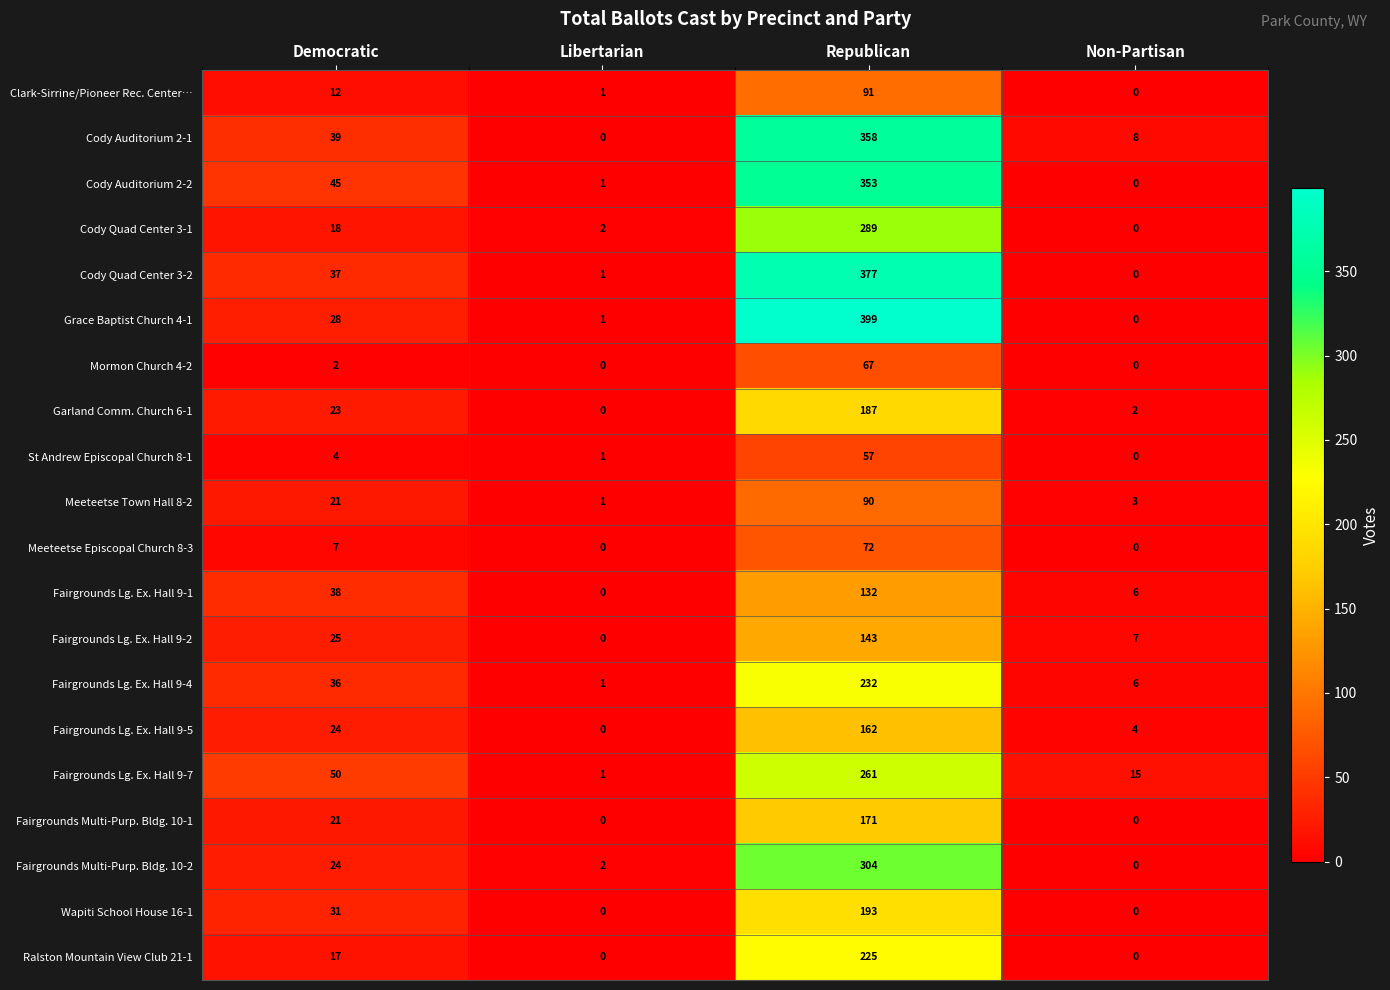

True or false: Cody Quad Center 3-2 has a value of 377 at Republican.

True